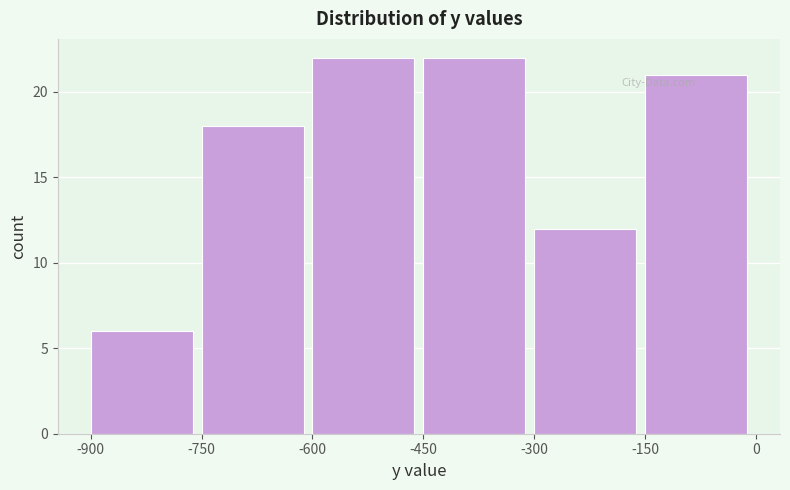

Reading left to right, list every bar in this chart as the range it spans on the x-axis followed by its height. The values are not printed on the chart, so give them approximately, as read against the axis.

-900 to -750: 6
-750 to -600: 18
-600 to -450: 22
-450 to -300: 22
-300 to -150: 12
-150 to 0: 21